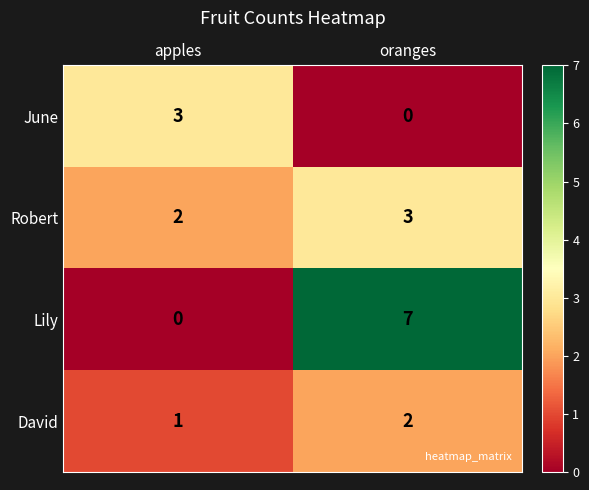

Reading right to left, transcribe all the data shown in this chart.

June: oranges=0	apples=3
Robert: oranges=3	apples=2
Lily: oranges=7	apples=0
David: oranges=2	apples=1